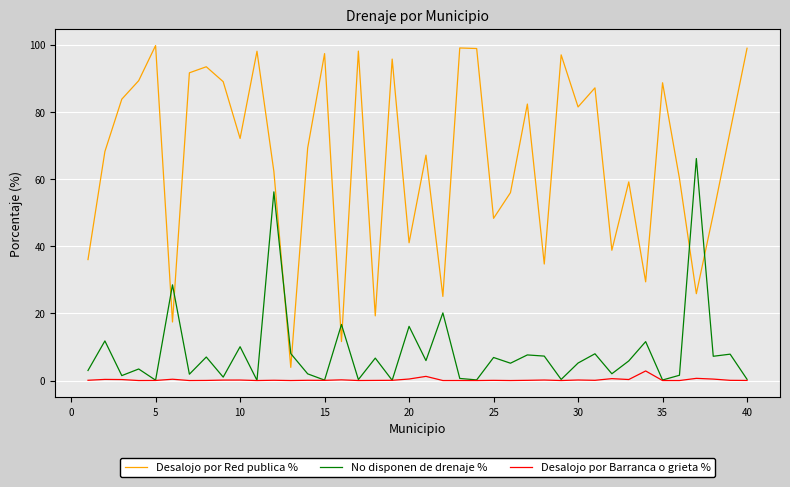

Which series has the largest range (max minus min)?

Desalojo por Red publica %